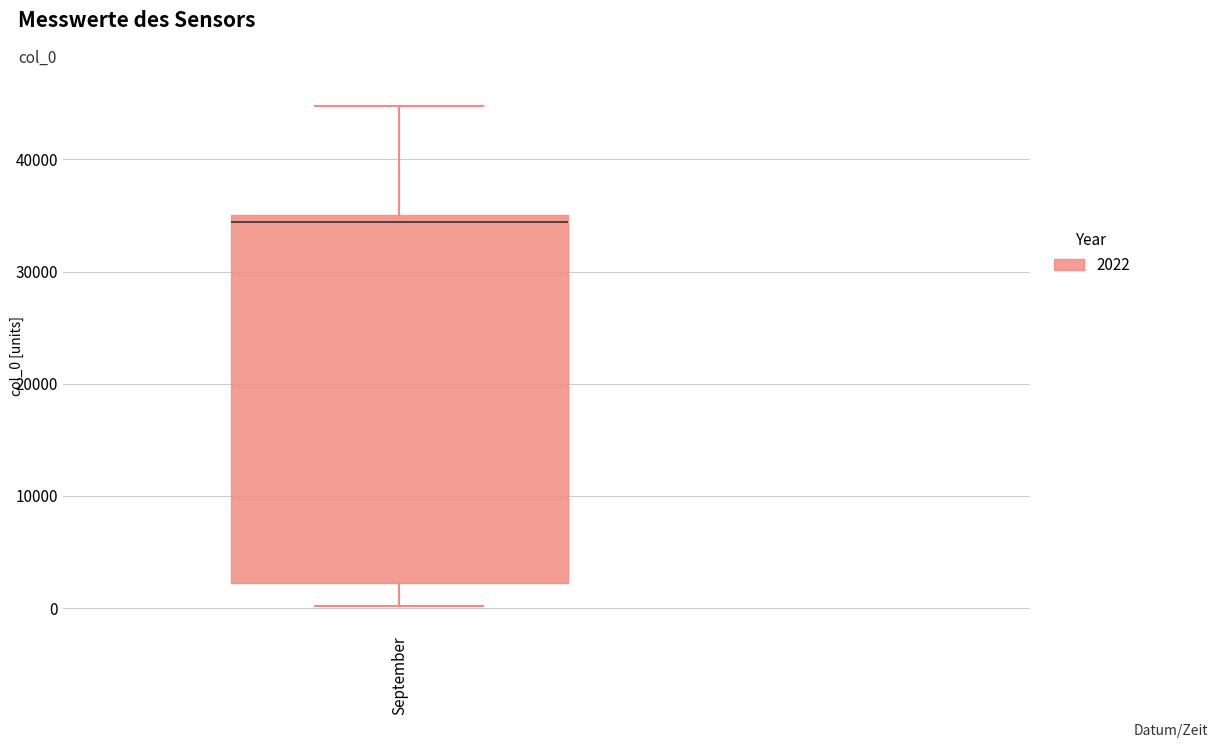

Read this box plot against the y-axis: the position of the median line, the range covered by the box, and the ends of both whiskers. The values are not printed on the chart, so give them approximately, as read against the axis.

median 34000, box 2000 to 35000, whiskers 0 to 45000